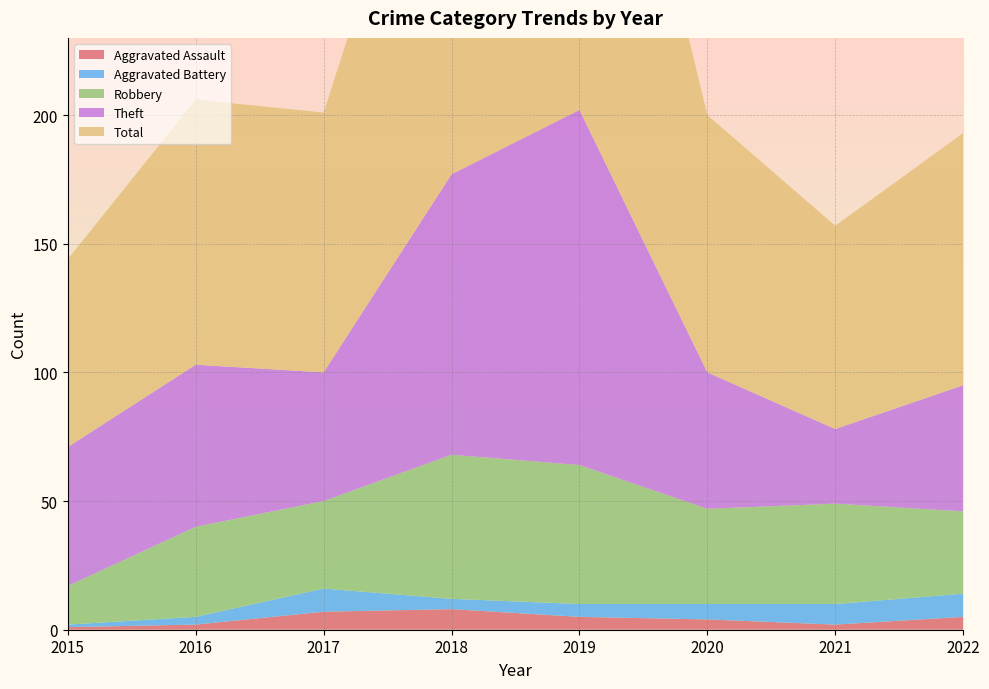

Reading right to left, list all the values displayed in this chart.

Aggravated Assault: 5	2	4	5	8	7	2	1
Aggravated Battery: 9	8	6	5	4	9	3	1
Robbery: 32	39	37	54	56	34	35	15
Theft: 49	29	53	138	109	50	63	54
Total: 98	79	100	204	178	101	103	73